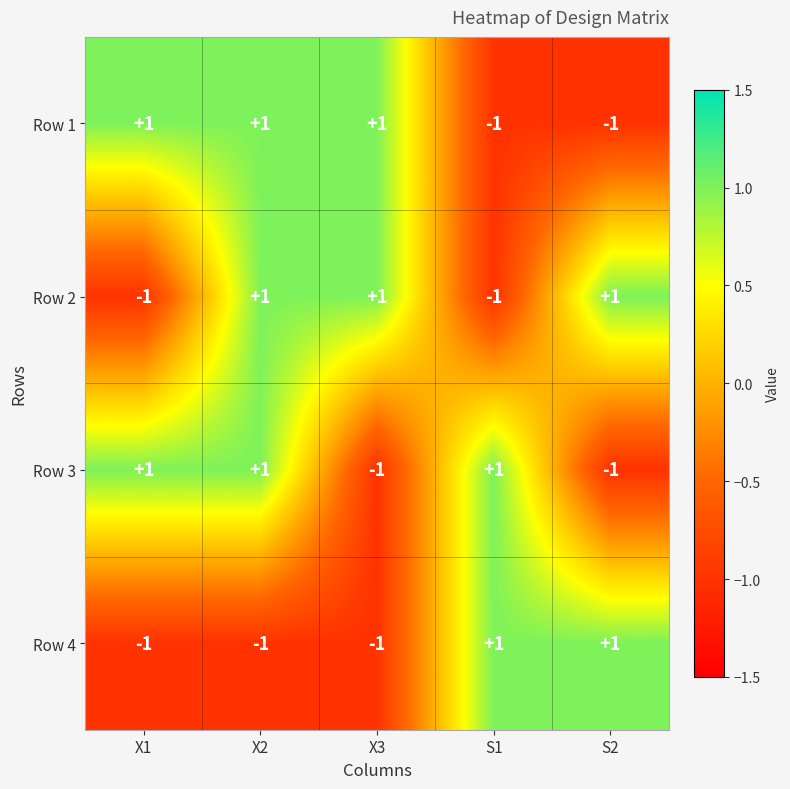

True or false: Row 4 has a value of 1 at S2.

True